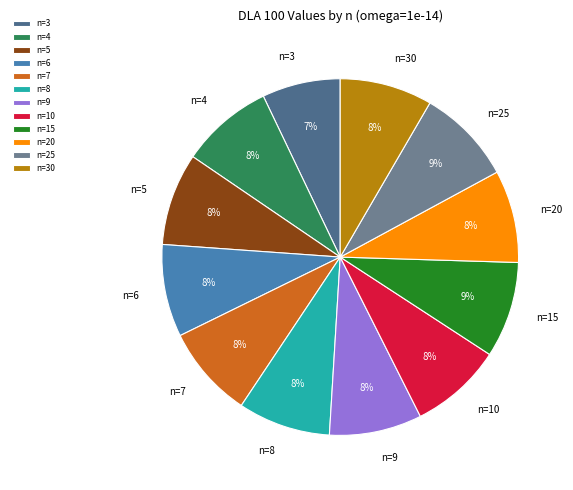

Do n=8 and n=9 together represent more than half of the pie?

No